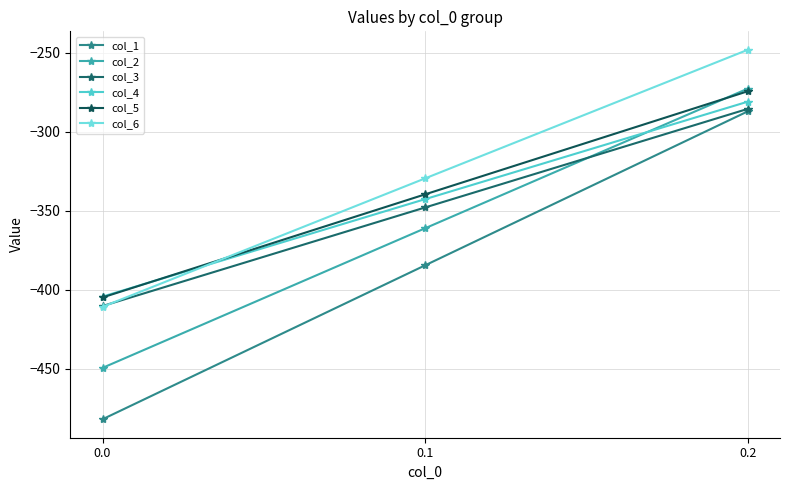

Reading left to right, transcribe all the data shown in this chart.

col_1: -482.0	-384.6	-287.1
col_2: -449.5	-361.1	-272.7
col_3: -410.3	-347.9	-285.5
col_4: -404.4	-342.7	-281.0
col_5: -404.9	-339.6	-274.4
col_6: -410.8	-329.5	-248.1